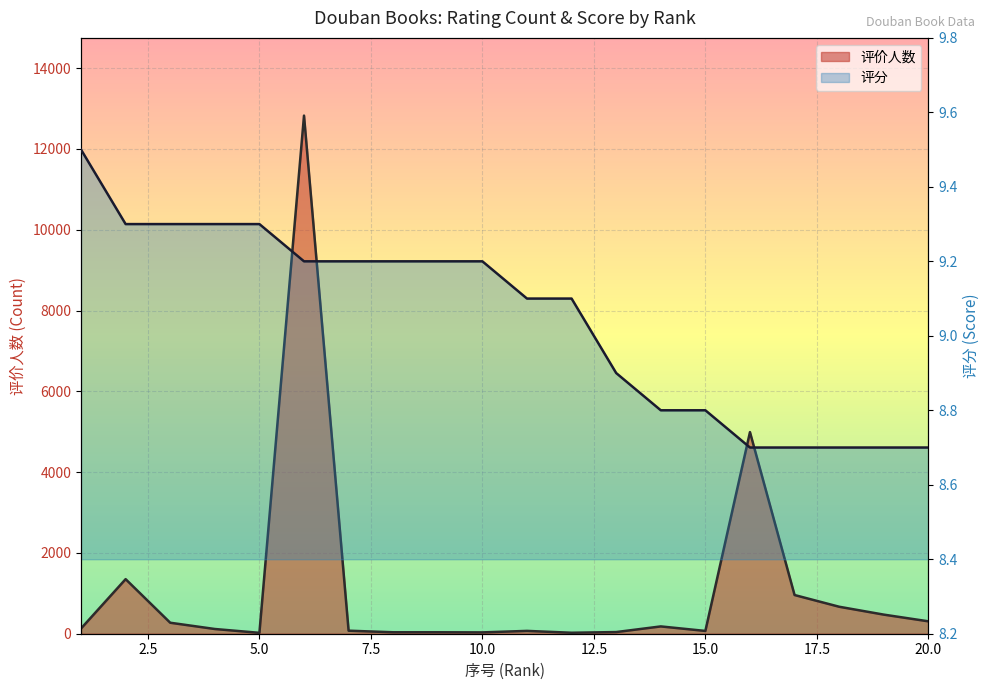

True or false: 评分 has more than 2 points higher than both neighbors.

False